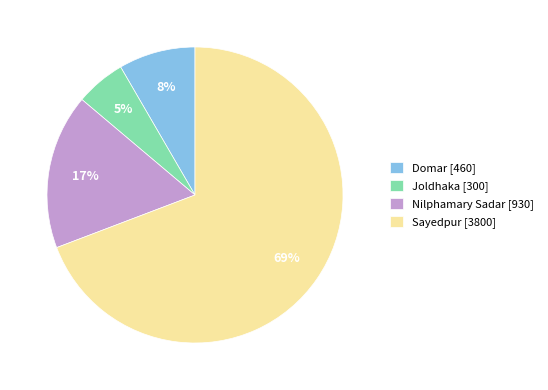

True or false: Nilphamary Sadar [930] accounts for 10% of the total.

False